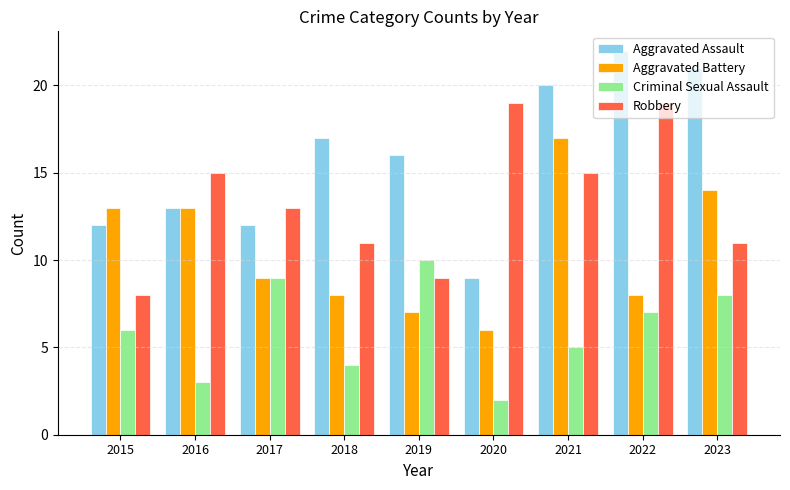

What is the difference between the maximum and second lowest values in the Aggravated Assault series?

10